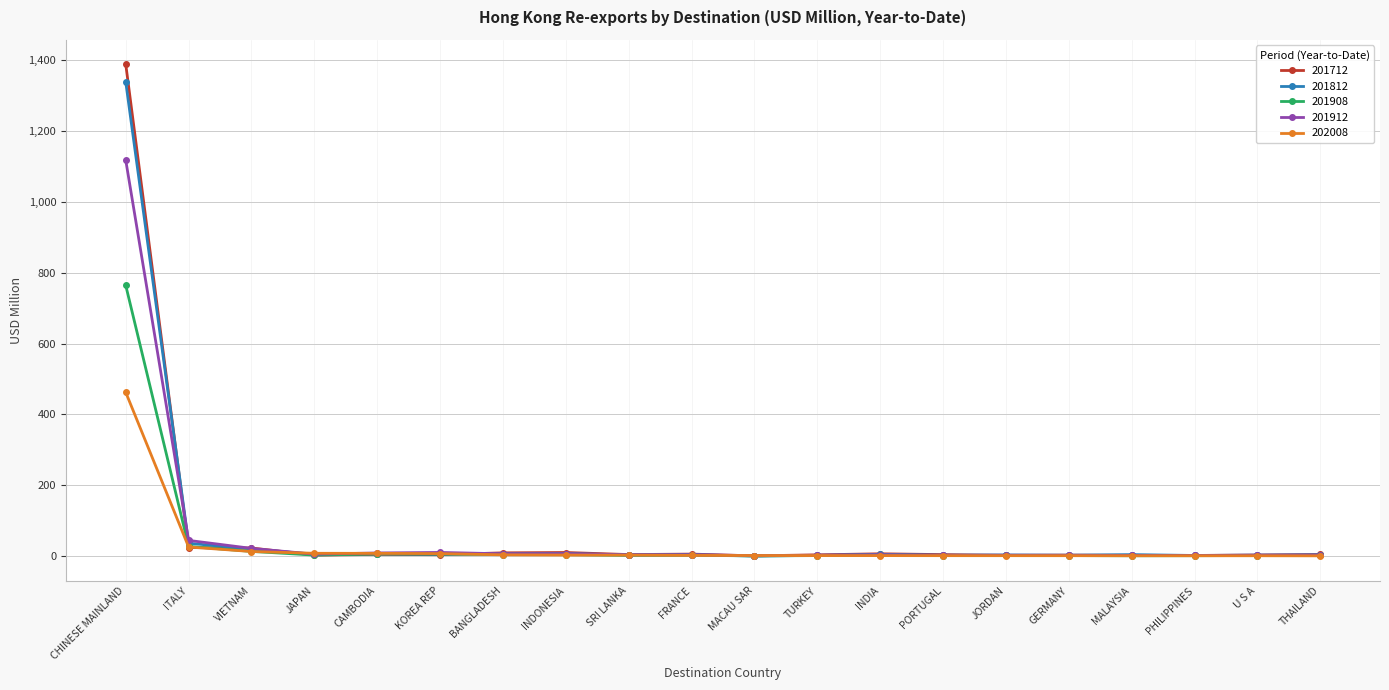

Is it true that 201812 equals 1890.9 at CHINESE MAINLAND?

False